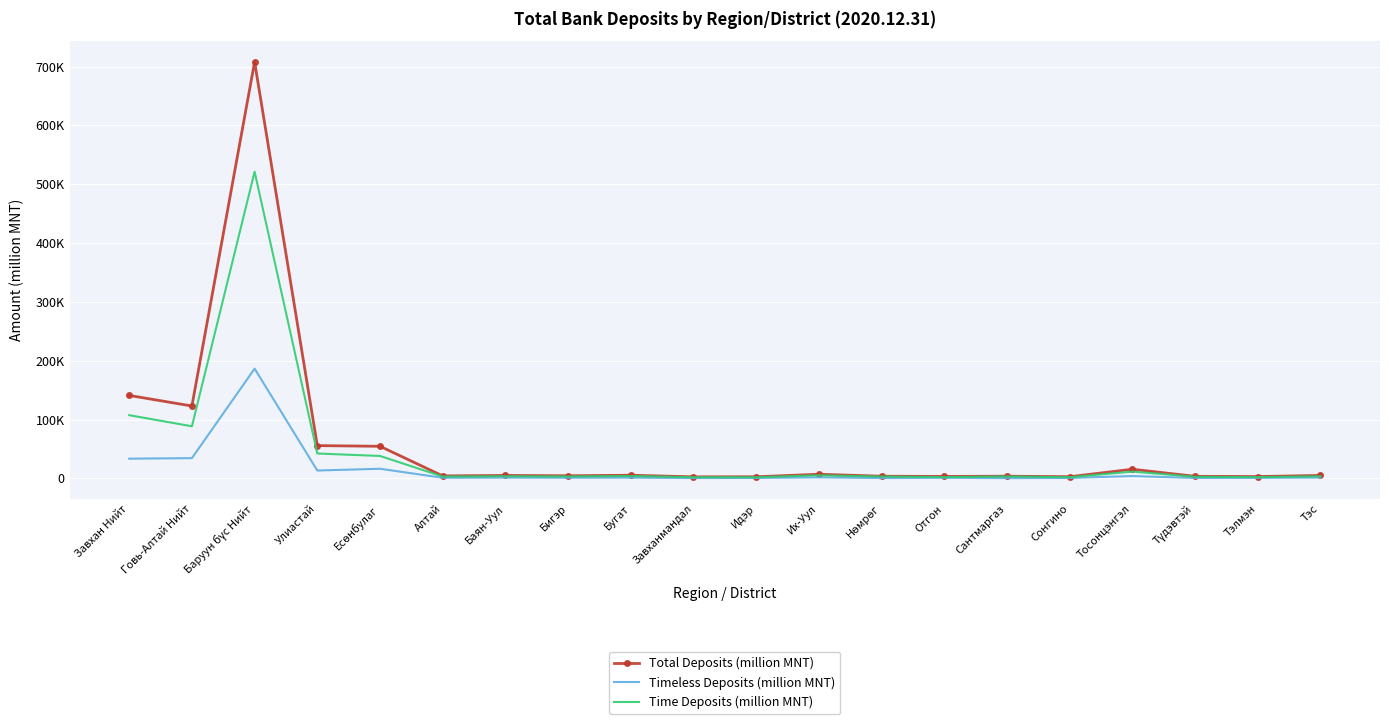

What are all the series names shown in the legend?

Total Deposits (million MNT), Timeless Deposits (million MNT), Time Deposits (million MNT)